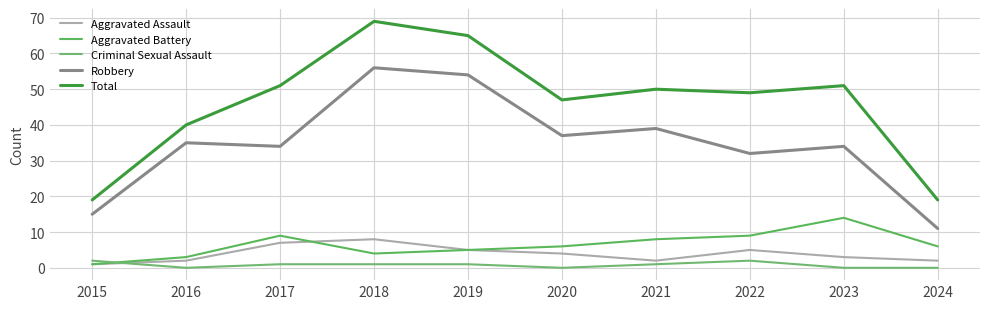

What are all the series names shown in the legend?

Aggravated Assault, Aggravated Battery, Criminal Sexual Assault, Robbery, Total